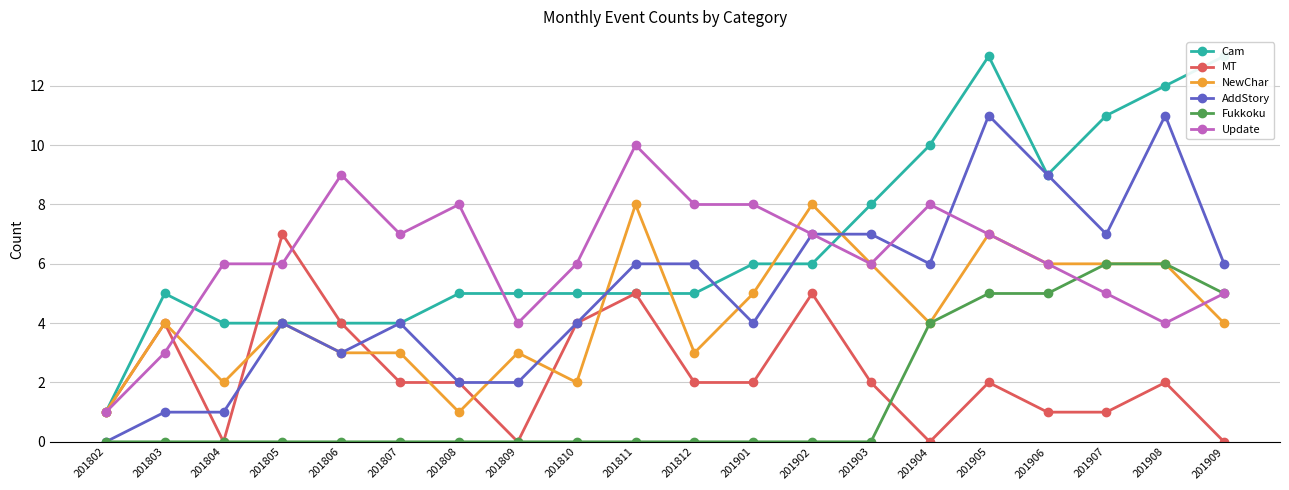

How many interior local valleys does the AddStory series have?

4